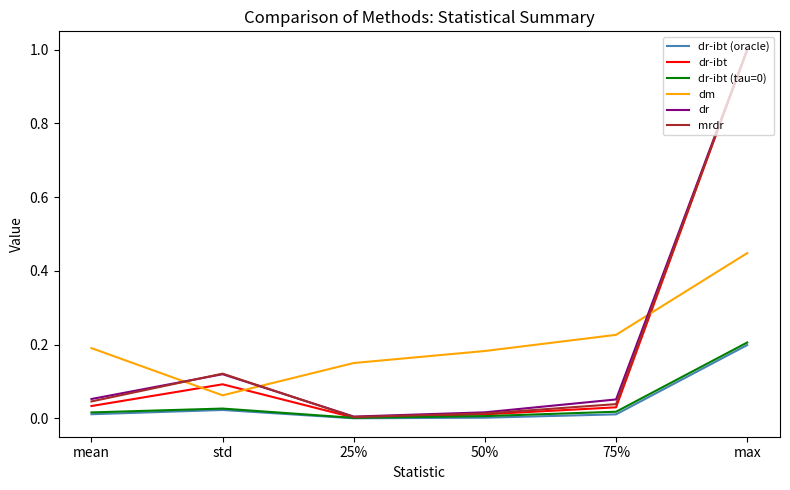

At which category does the chart reach its peak across all series?

max